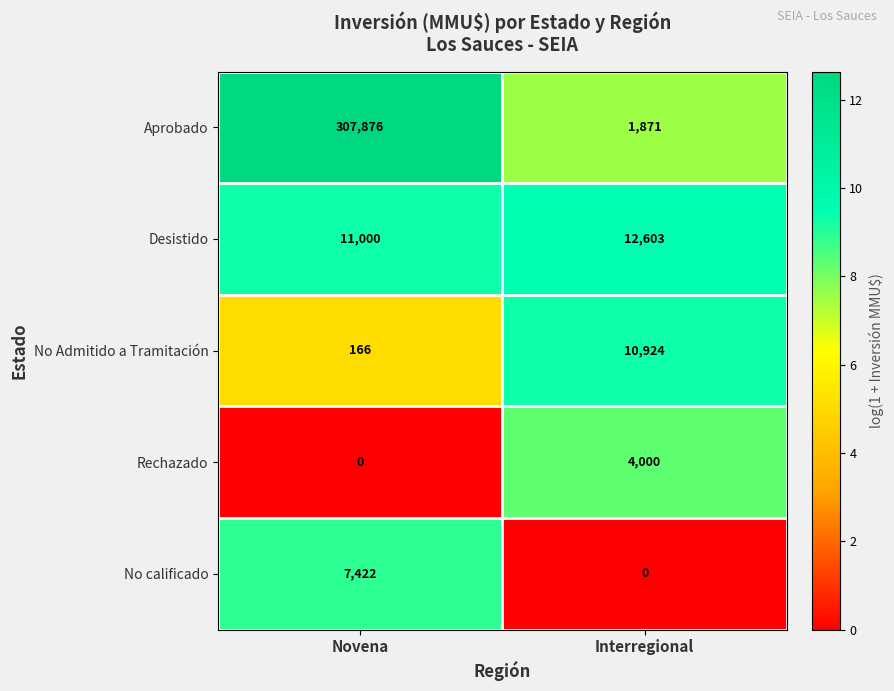

What is the difference between the No Admitido a Tramitación values at Interregional and Novena?

10758